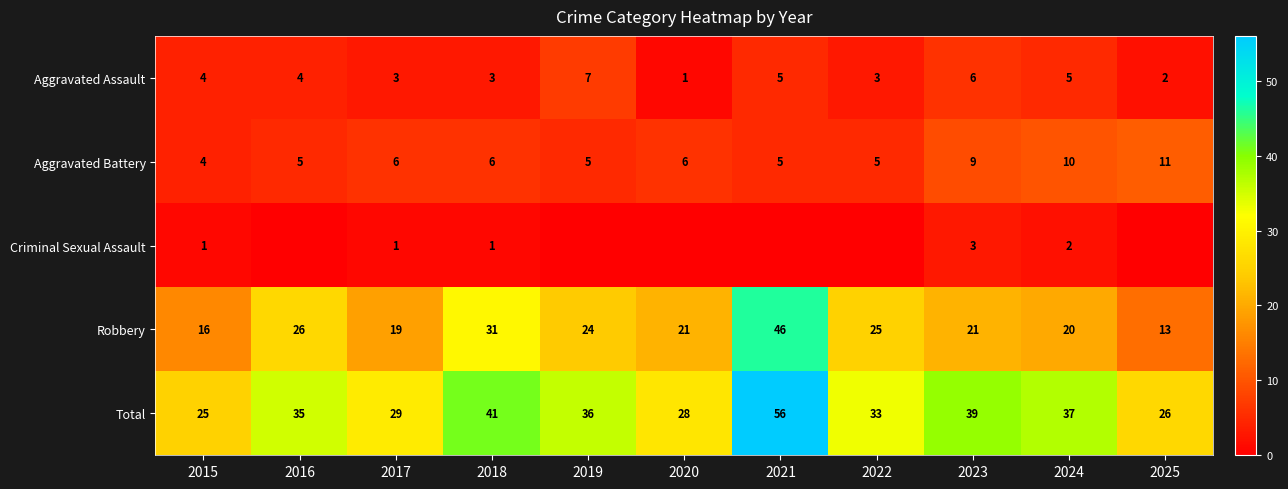

Is it true that Robbery equals 27 at 2024?

False